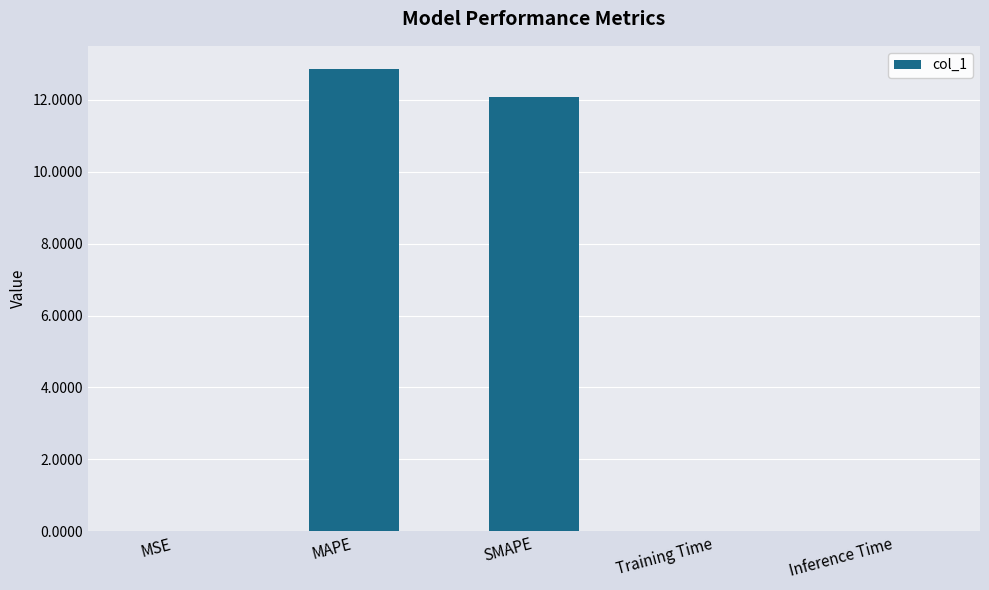

Approximately how many times larger is the value at MAPE compared to SMAPE?

1.1